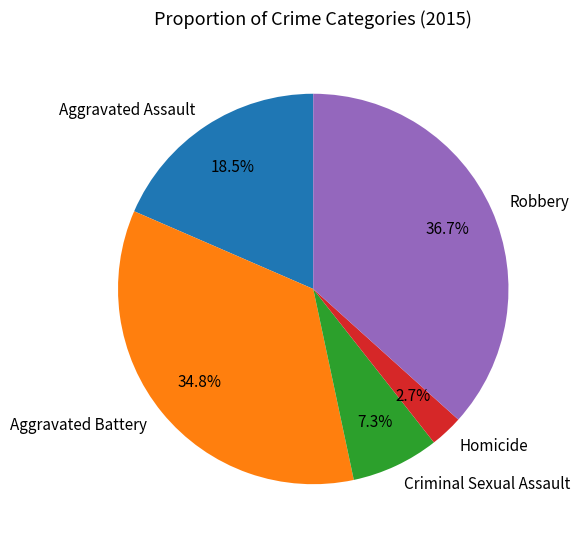

Do Homicide and Aggravated Assault together represent more than half of the pie?

No